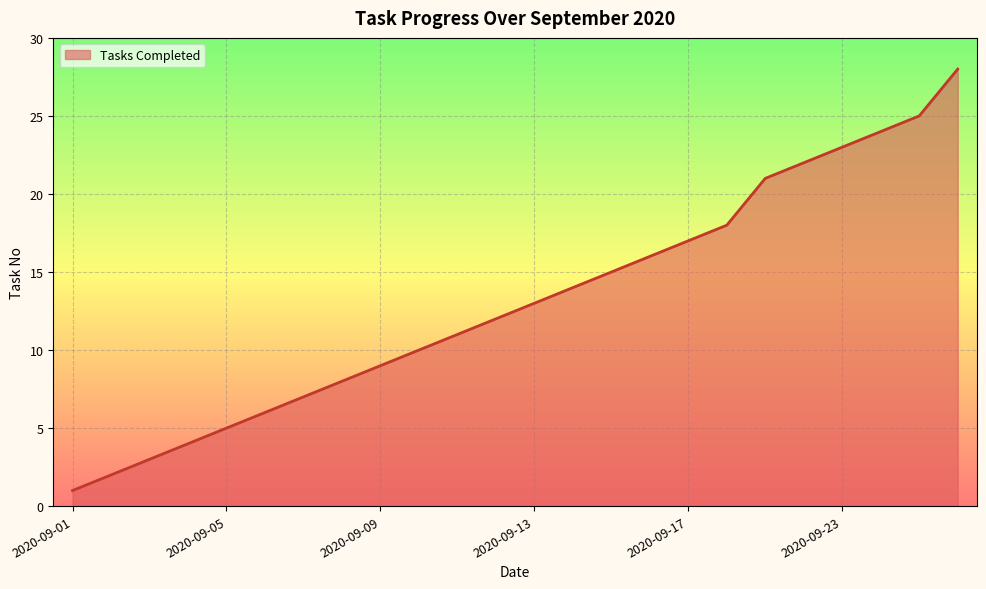

What is the greatest value displayed?

28